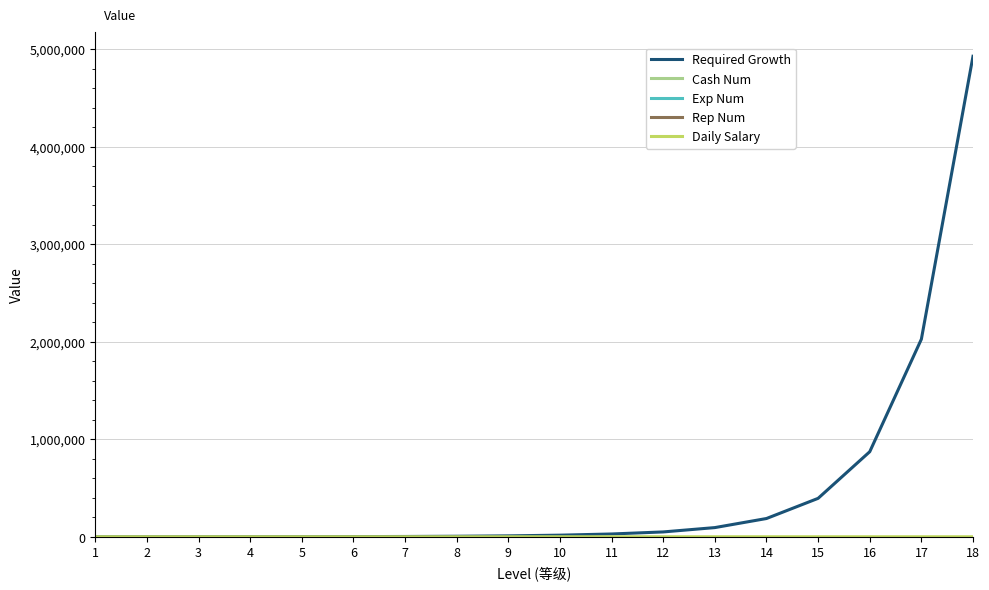

Reading right to left, extract all data points from this chart.

Required Growth: 18=4928336.3	17=2026631.2	16=872390.2	15=394254.3	14=187339.1	13=94271.2	12=49835.8	11=28723.5	10=16581.8	9=9530.4	8=5544.0	7=3120.0	6=1920.0	5=1200.0	4=720.0	3=480.0	2=240.0	1=0.0
Cash Num: 18=20.0	17=19.0	16=18.0	15=17.0	14=16.0	13=15.0	12=14.0	11=13.0	10=12.0	9=11.0	8=10.0	7=9.0	6=8.0	5=7.0	4=6.0	3=5.0	2=4.0	1=3.0
Exp Num: 18=20.0	17=19.0	16=18.0	15=17.0	14=16.0	13=15.0	12=14.0	11=13.0	10=12.0	9=11.0	8=10.0	7=9.0	6=8.0	5=7.0	4=6.0	3=5.0	2=4.0	1=3.0
Rep Num: 18=20.0	17=19.0	16=18.0	15=17.0	14=16.0	13=15.0	12=14.0	11=13.0	10=12.0	9=11.0	8=10.0	7=9.0	6=8.0	5=7.0	4=6.0	3=5.0	2=4.0	1=3.0
Daily Salary: 18=180.0	17=170.0	16=160.0	15=150.0	14=140.0	13=130.0	12=120.0	11=110.0	10=100.0	9=90.0	8=80.0	7=70.0	6=60.0	5=50.0	4=40.0	3=30.0	2=20.0	1=10.0